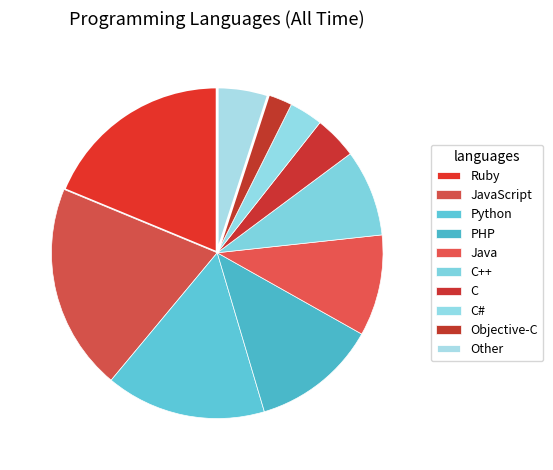

Does any single category account for the majority?

No